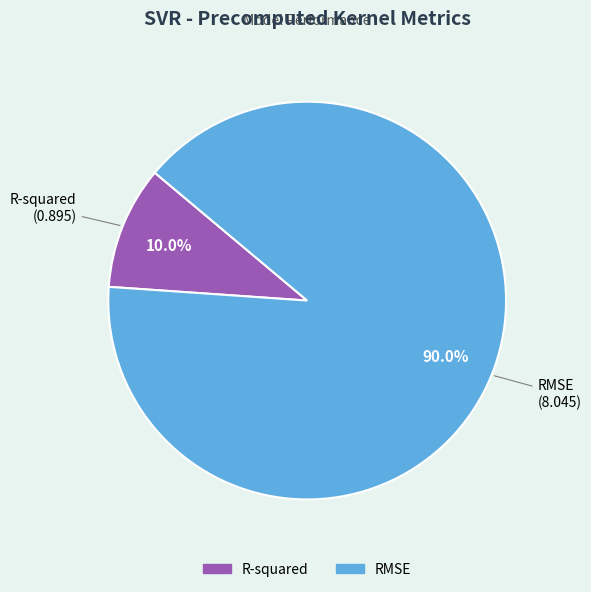

Which category has the biggest portion of the pie?

RMSE